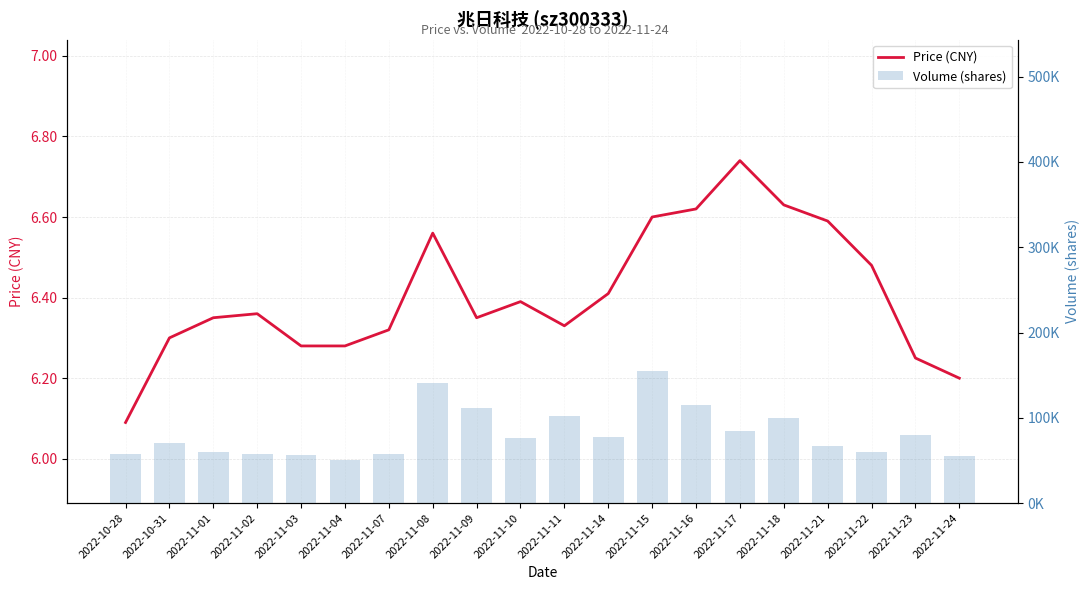

What position from the left is 2022-11-17?

15